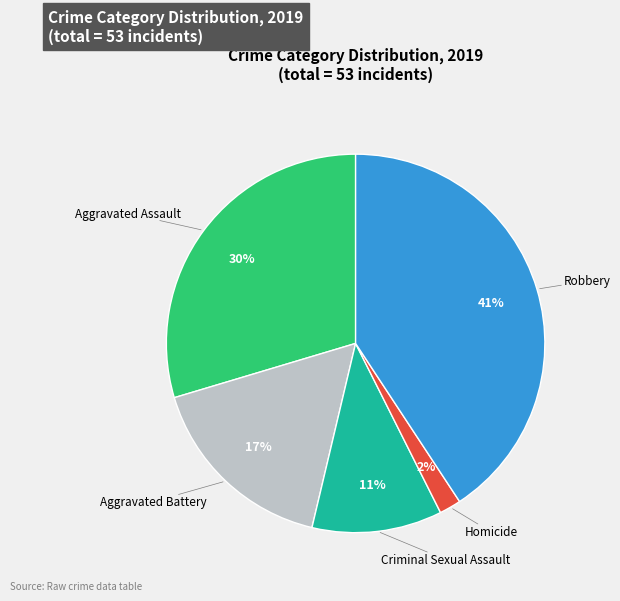

What is the largest slice in the pie chart?

Robbery